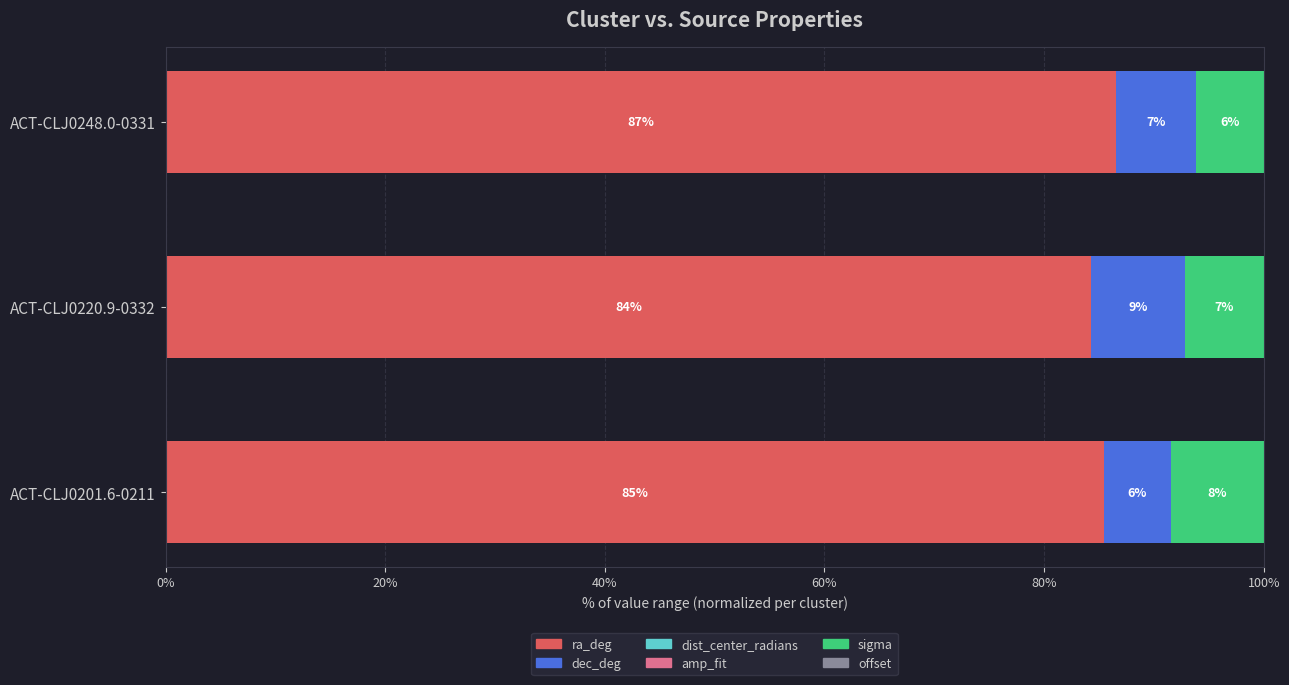

What are all the series names shown in the legend?

ra_deg, dec_deg, dist_center_radians, amp_fit, sigma, offset